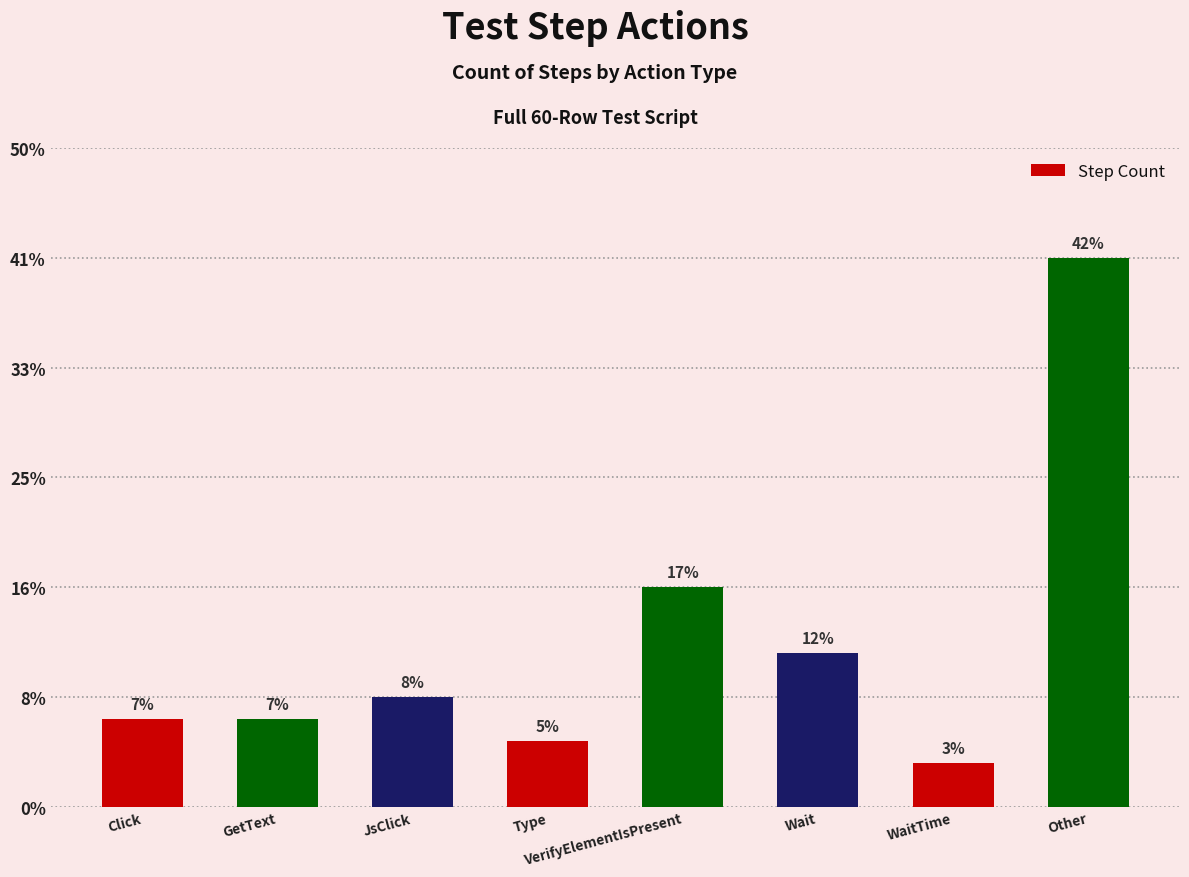

What value does the data have at WaitTime?

2